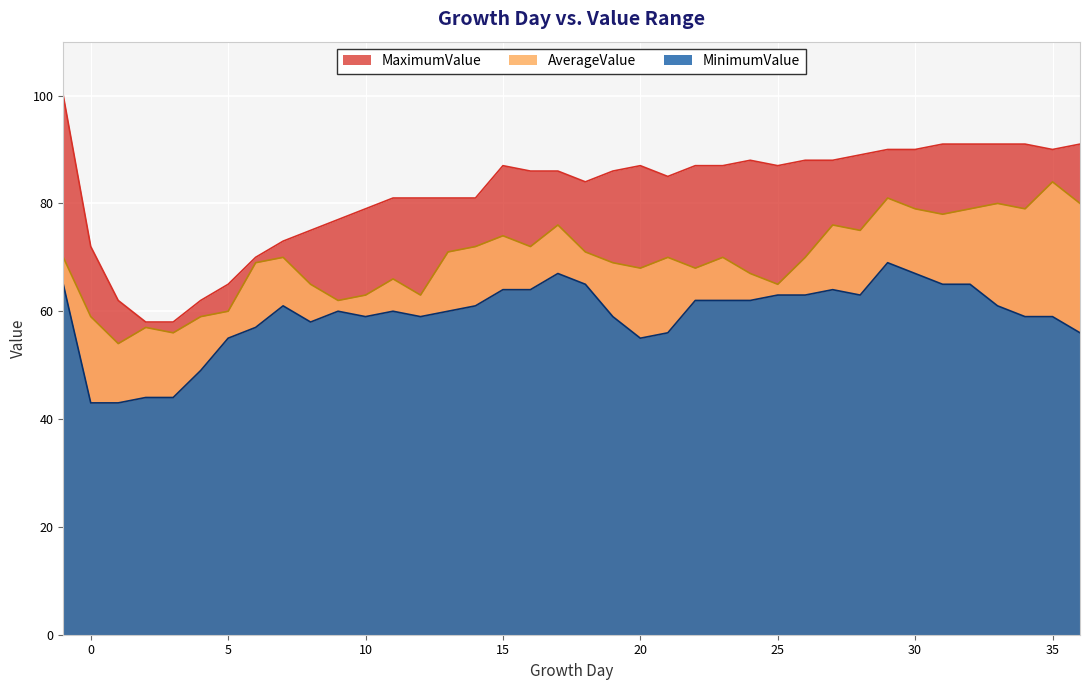

What is the difference between the maximum and second lowest values in the MaximumValue series?

42